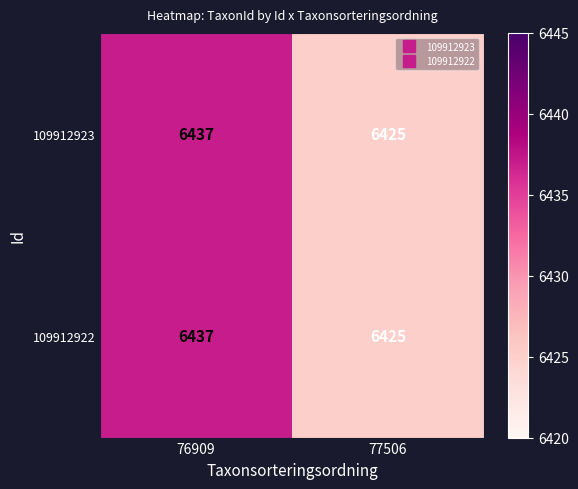

At which label does 109912923 reach its minimum?

77506